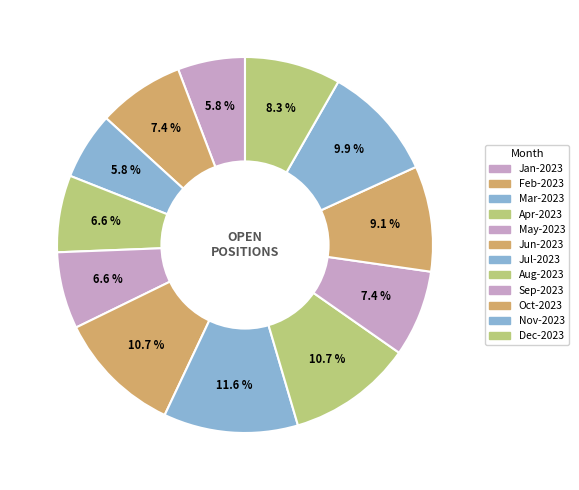

What percentage is the Jul-2023 slice, to the nearest percent?

12%